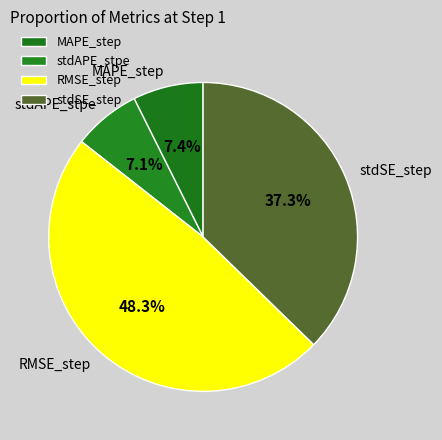

Do MAPE_step and RMSE_step together represent more than half of the pie?

Yes